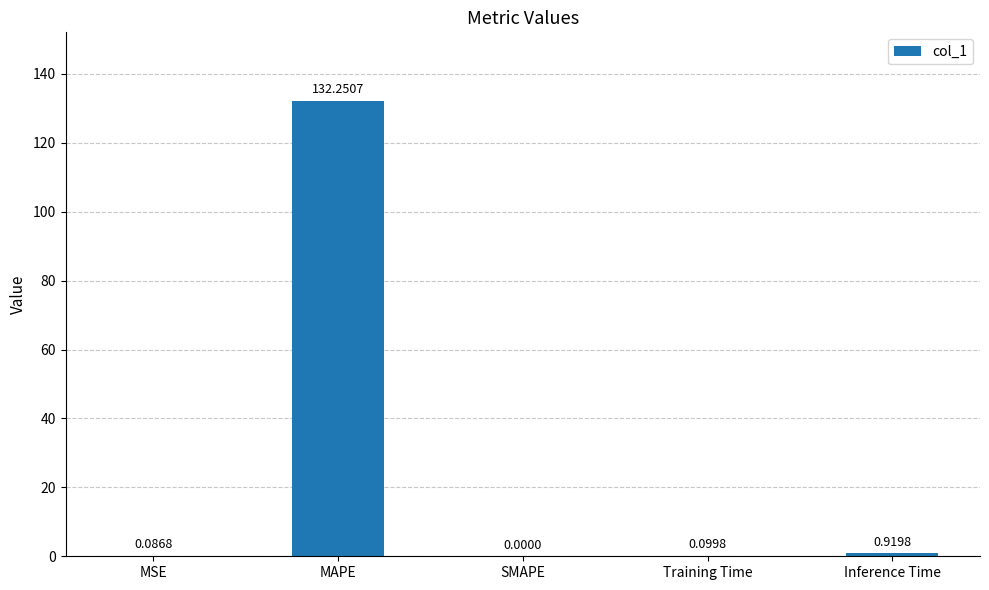

Between MAPE and Training Time, which is larger?

MAPE